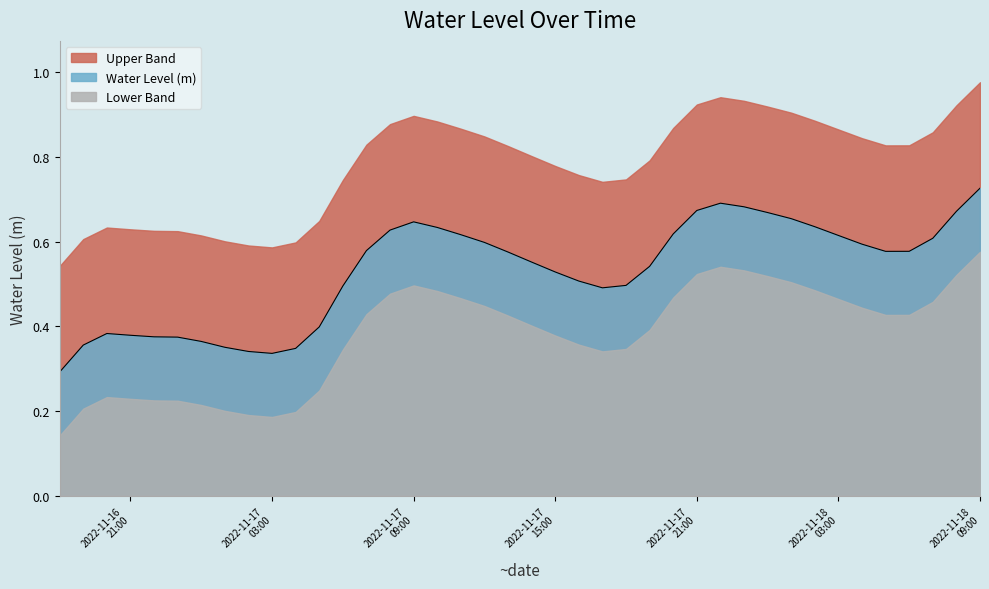

The value at 2022-11-17 21:00 is 0.3. True or false?

False